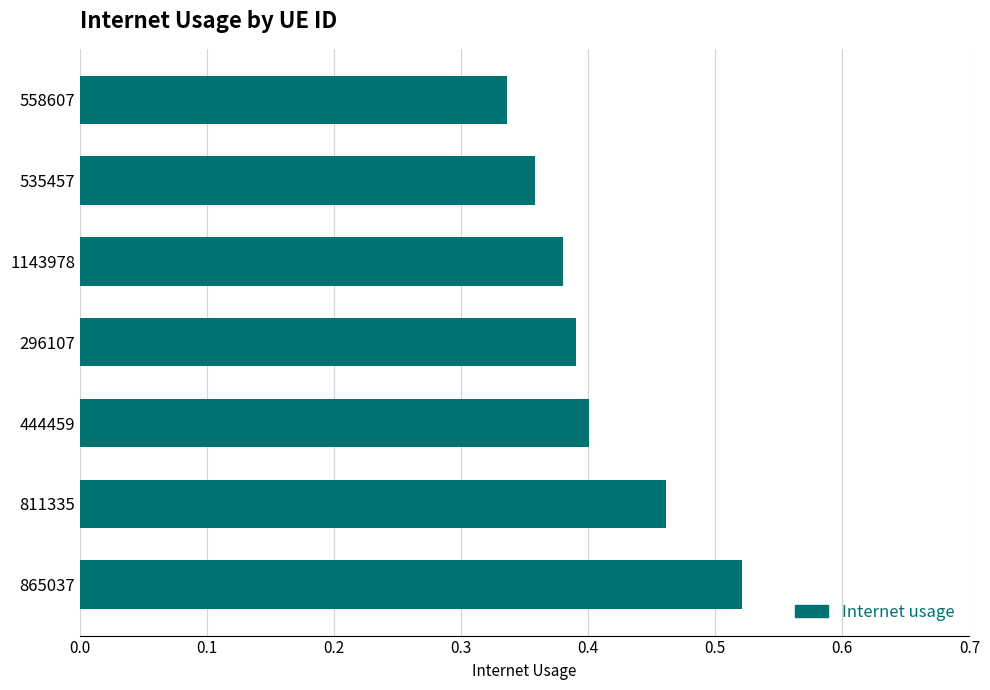

How many values are between 0 and 1?

7